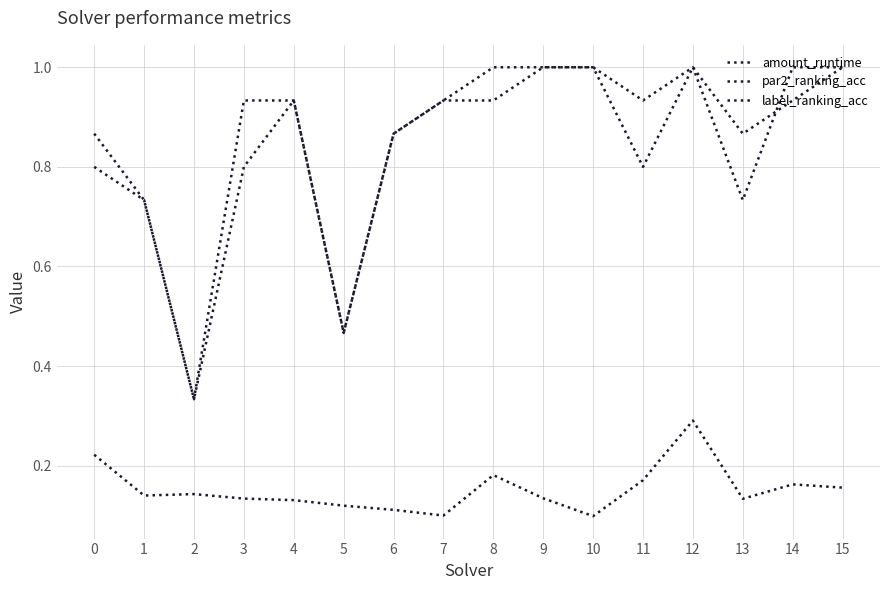

Does the chart have visible grid lines?

Yes